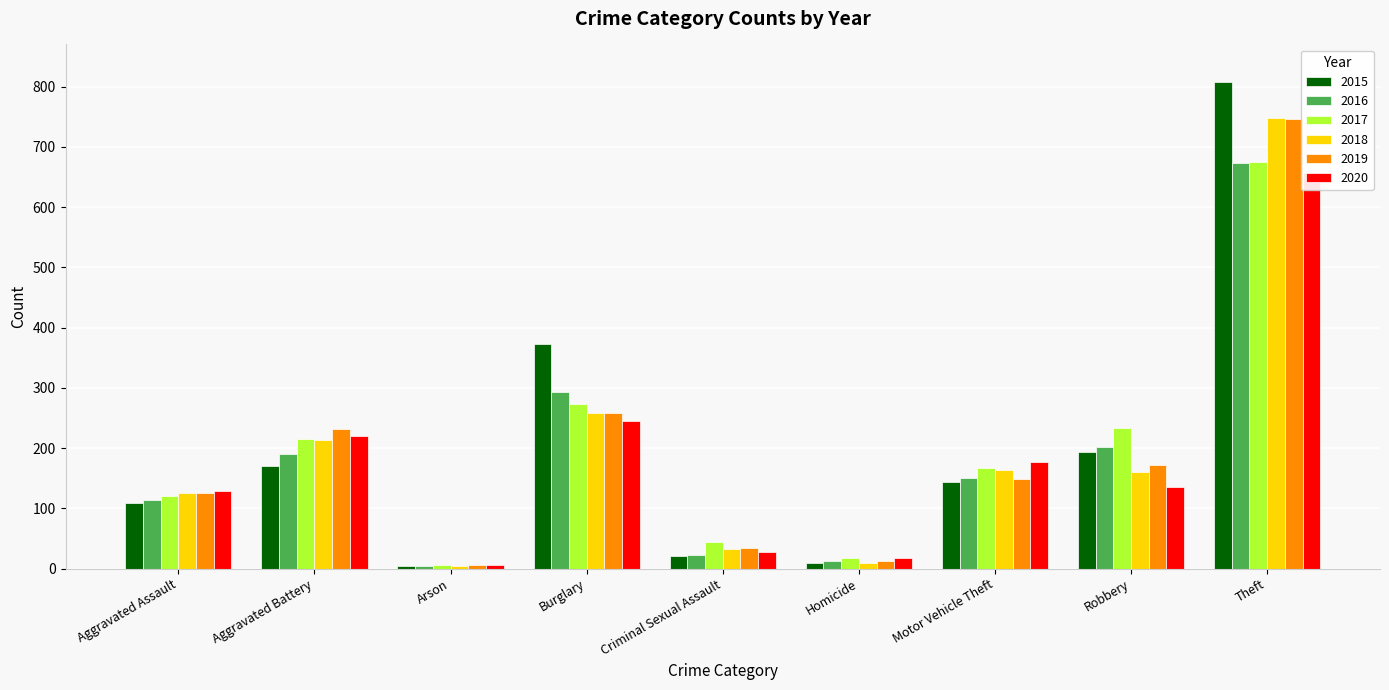

What is the average value of the 2020 series?

179